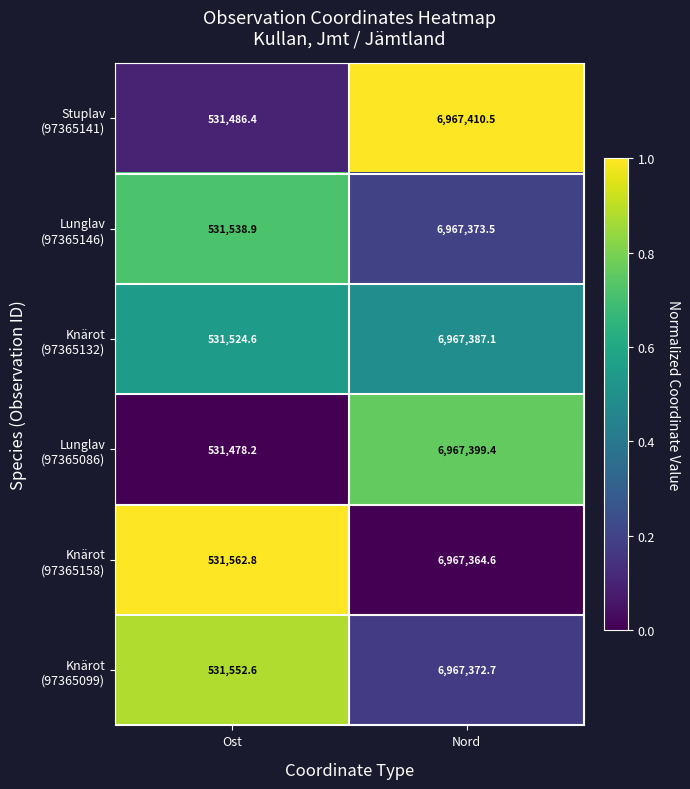

How many categories are shown in the chart?

2